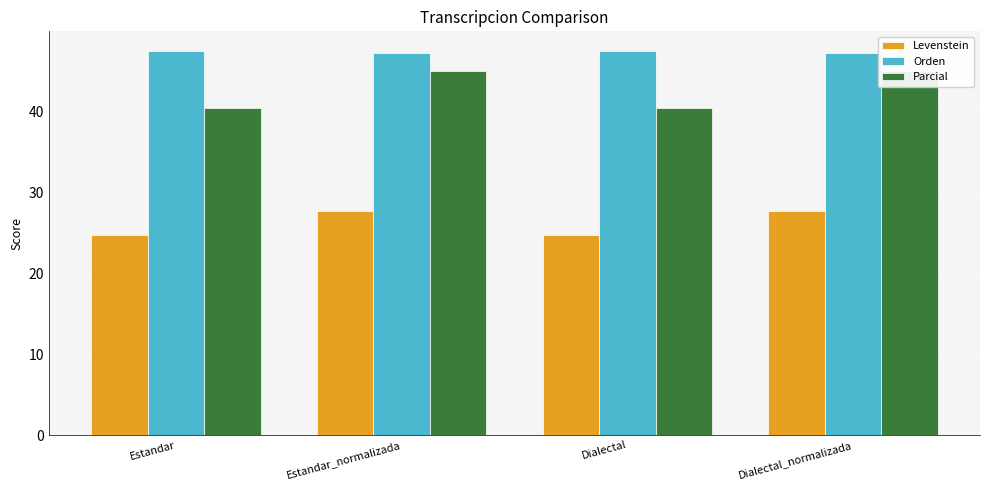

Rank the categories by Levenstein value from lowest to highest.

Estandar, Dialectal, Estandar_normalizada, Dialectal_normalizada